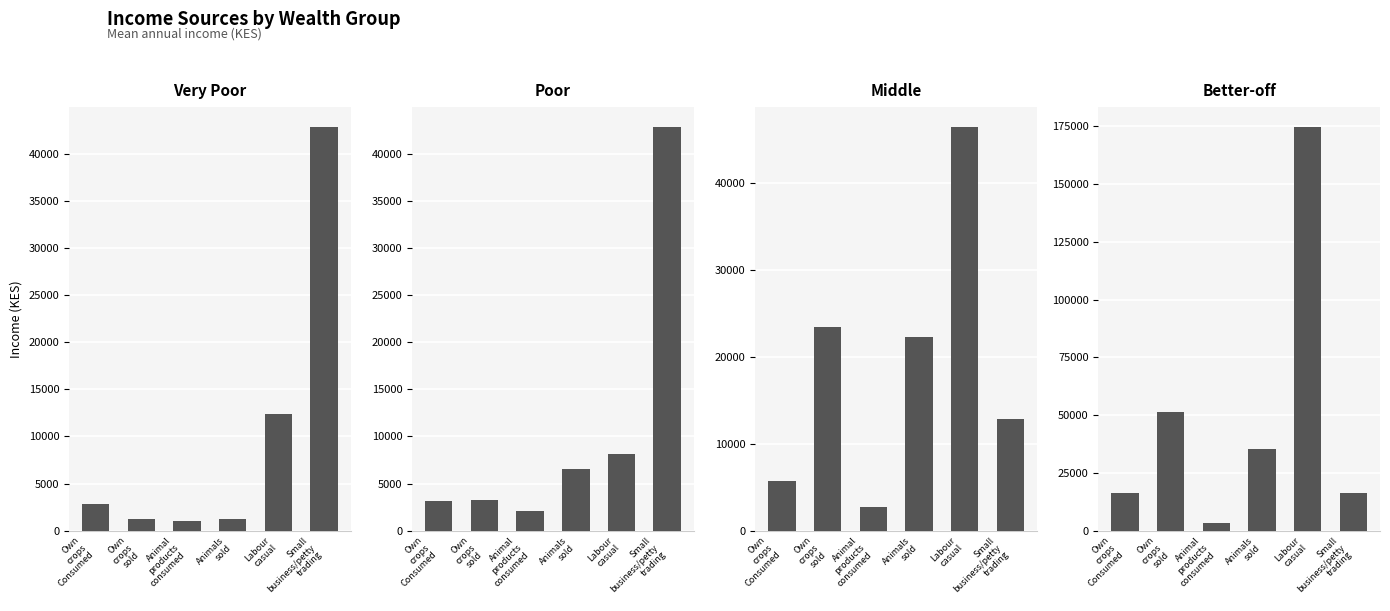

True or false: Animal products consumed has a value of 2672.0 at Middle.

True